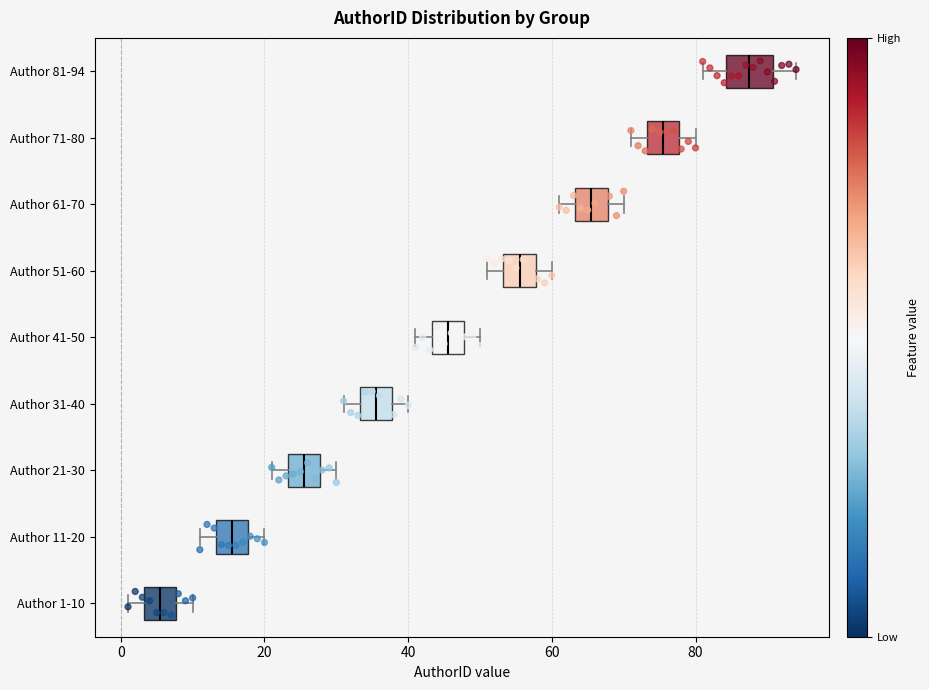

Reading bottom to top, read every box against the x-axis: the position of its median line, the range the box covers, and the ends of its whiskers. The values are not printed on the chart, so give them approximately, as read against the axis.

Author 1-10: median 6, box 4 to 8, whiskers 2 to 10
Author 11-20: median 16, box 14 to 18, whiskers 12 to 20
Author 21-30: median 26, box 24 to 28, whiskers 22 to 30
Author 31-40: median 36, box 34 to 38, whiskers 32 to 40
Author 41-50: median 46, box 44 to 48, whiskers 42 to 50
Author 51-60: median 56, box 54 to 58, whiskers 52 to 60
Author 61-70: median 66, box 64 to 68, whiskers 62 to 70
Author 71-80: median 76, box 74 to 78, whiskers 72 to 80
Author 81-94: median 88, box 84 to 90, whiskers 82 to 94